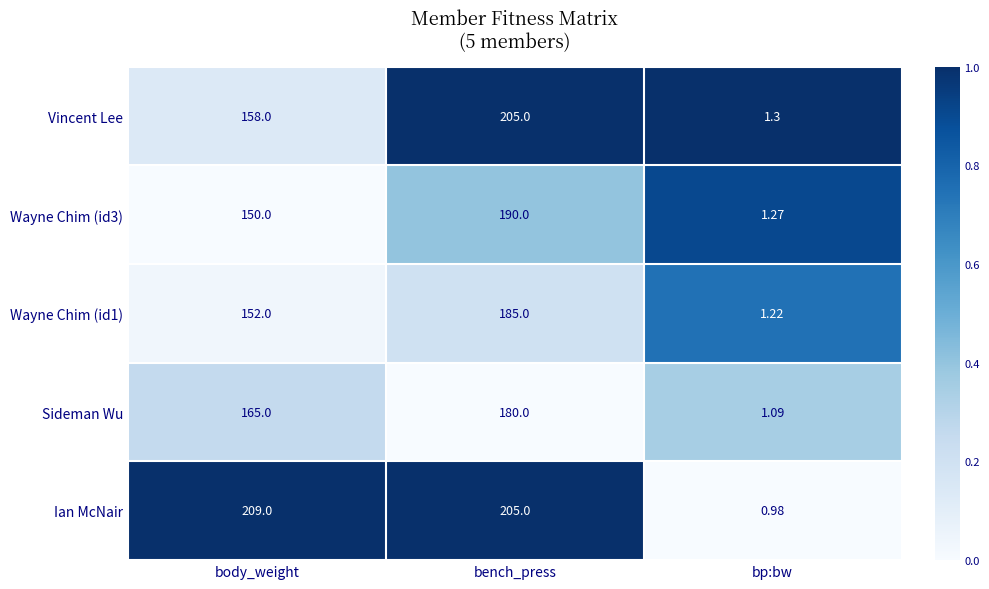

Which series has the widest spread of values?

Ian McNair